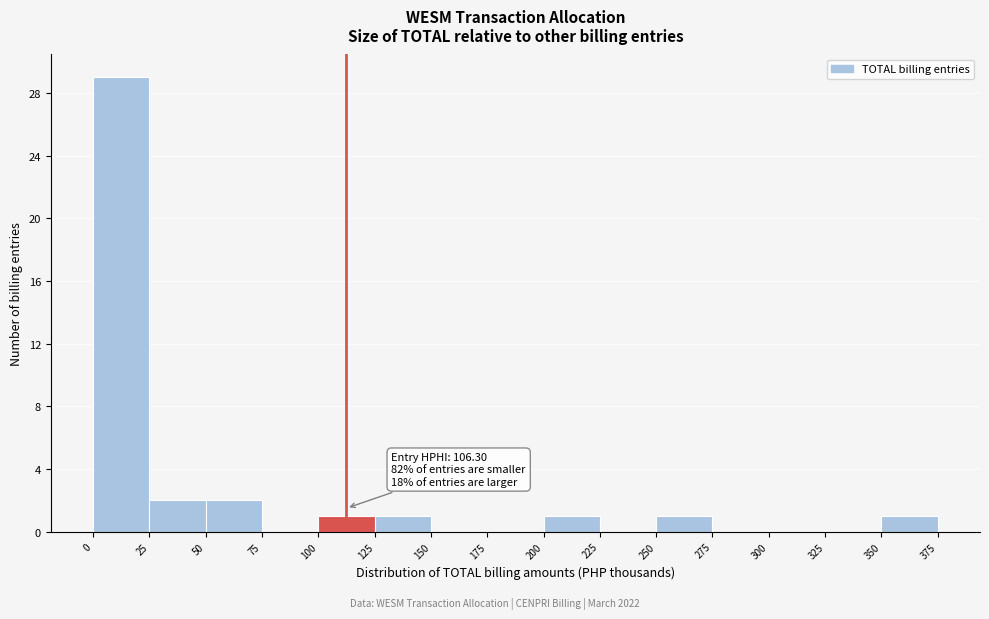

Over which range of the x-axis is the bar tallest?

0 to 25